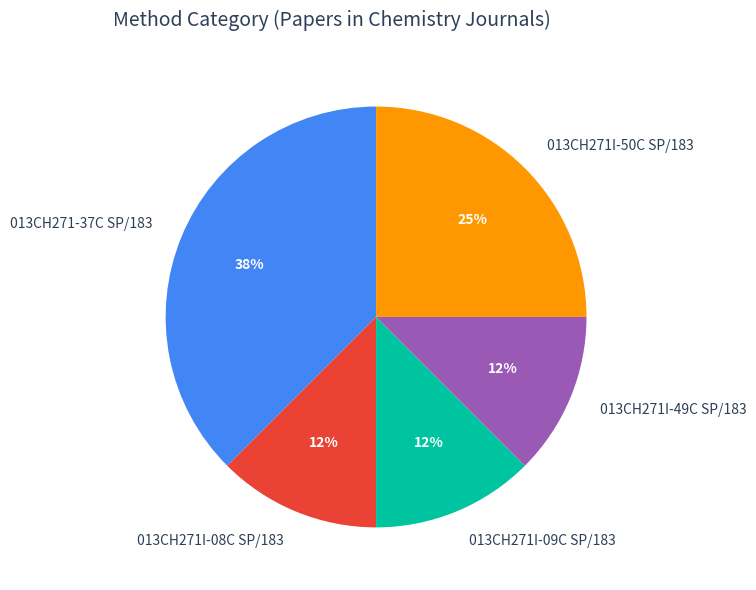

Is it true that 013CH271I-08C SP/183 is 12% of the pie?

True